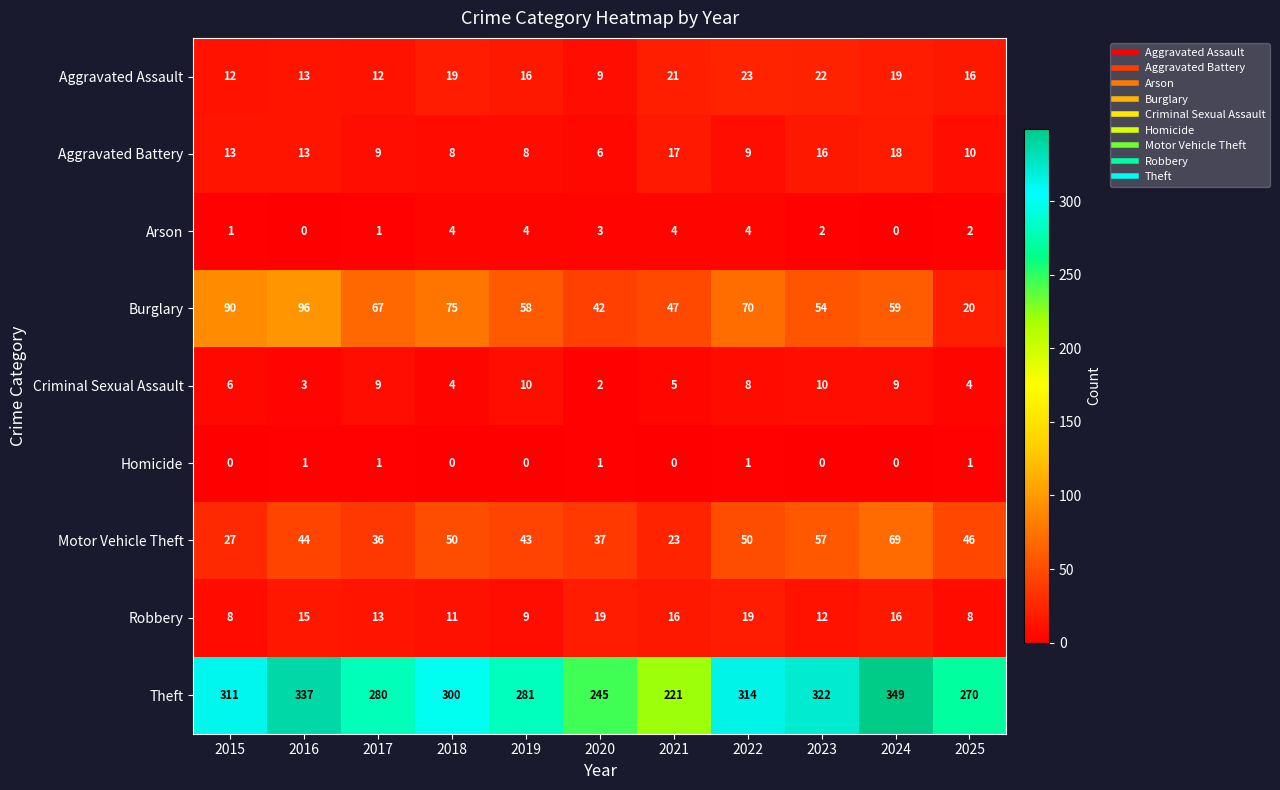

Is it true that Motor Vehicle Theft equals 77 at 2025?

False